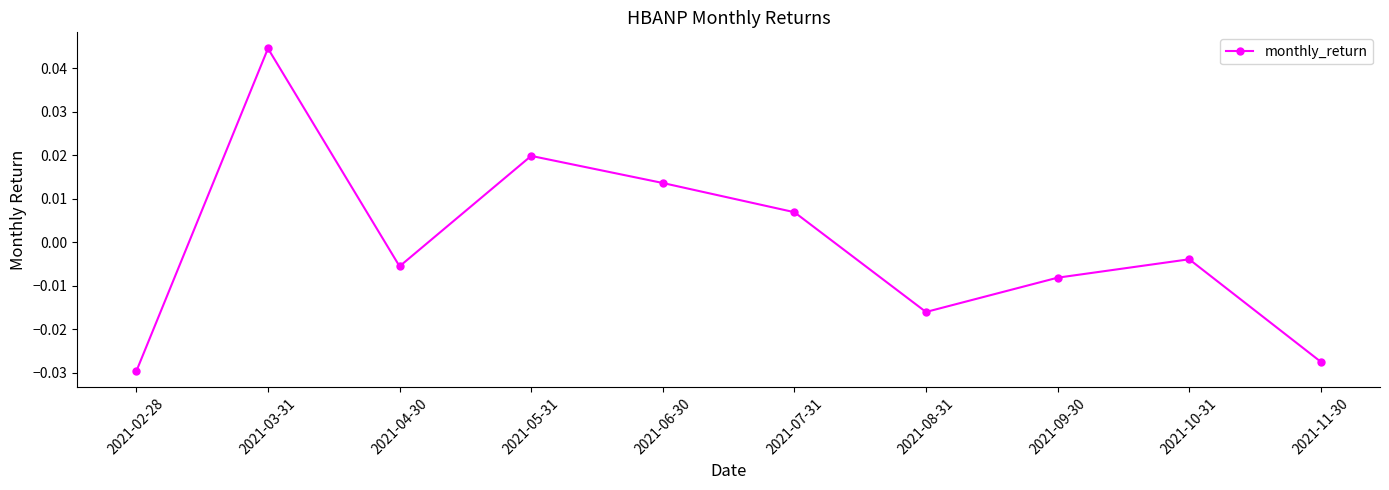

At which category does the chart reach its minimum across all series?

2021-02-28